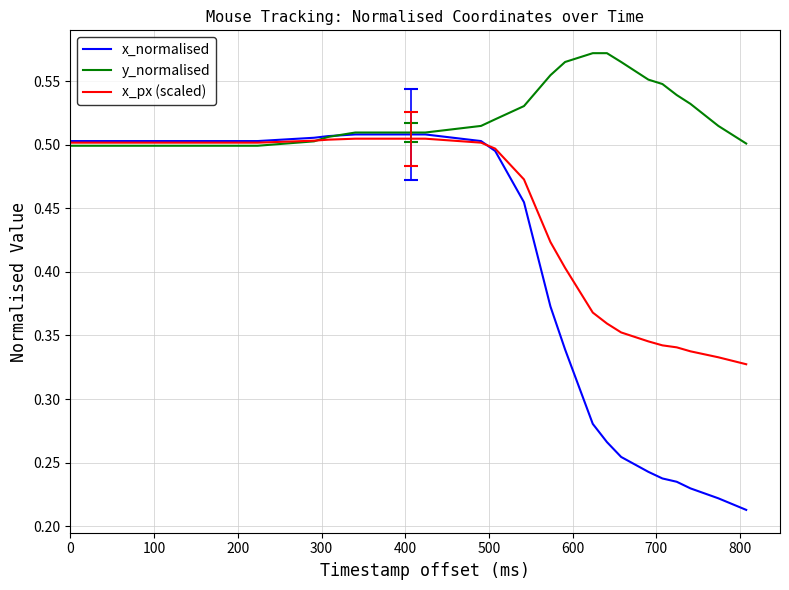

List the series in order of their overall mean, highest first.

y_normalised, x_px (scaled), x_normalised